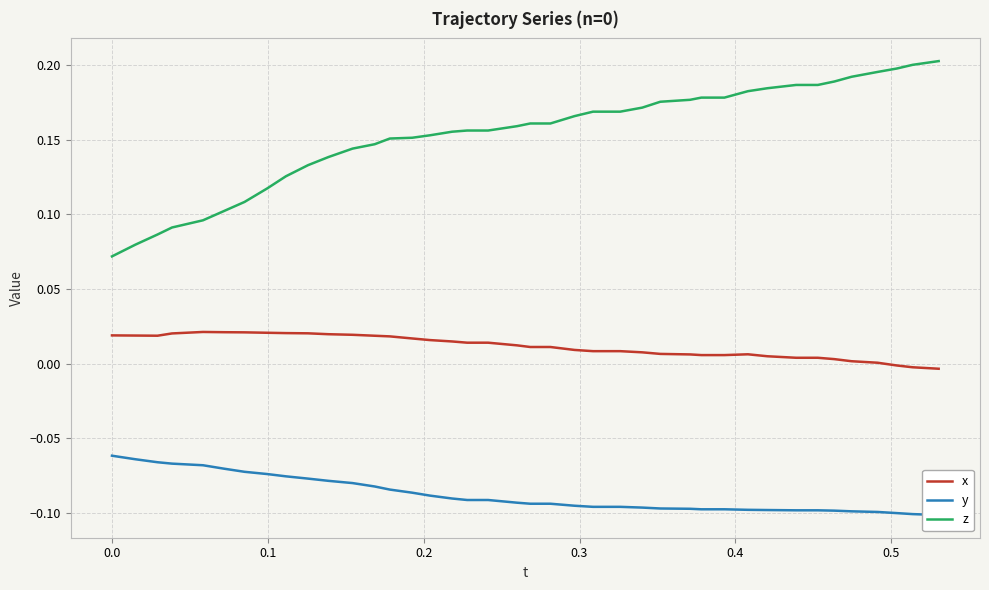

True or false: x and z intersect in this chart.

False